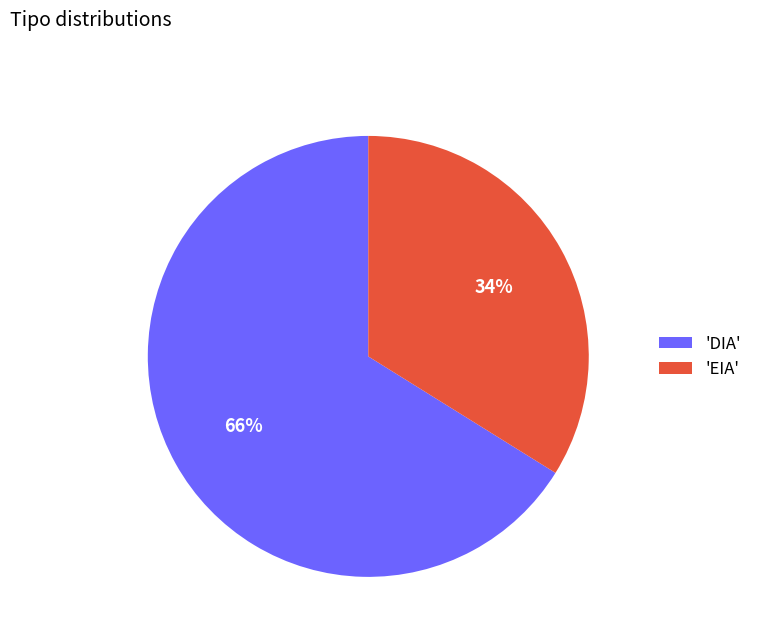

Which has a higher value, 'EIA' or 'DIA'?

'DIA'